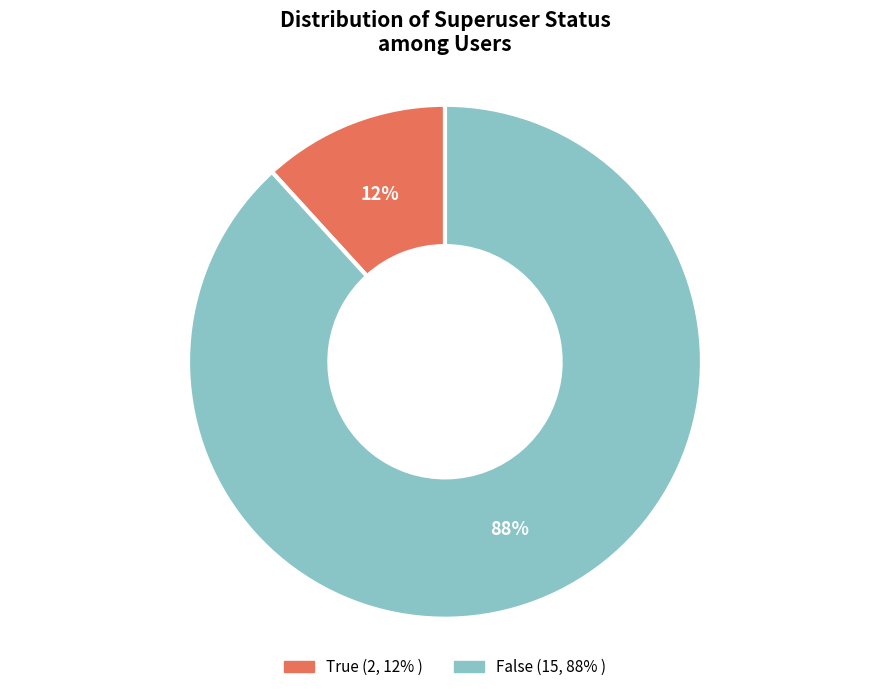

Which category has the biggest portion of the pie?

False